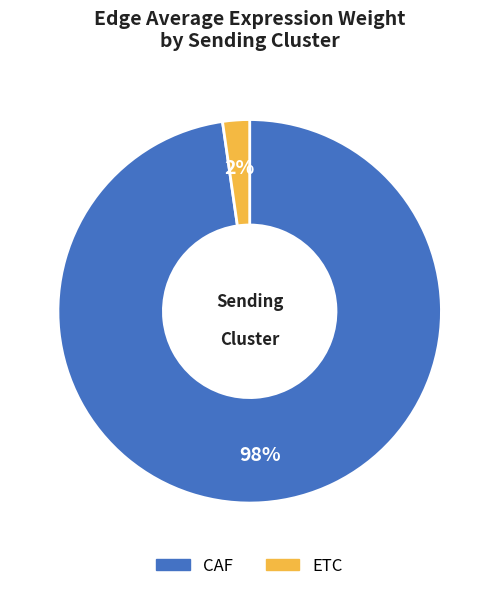

Is there any slice that represents more than half of the pie?

Yes